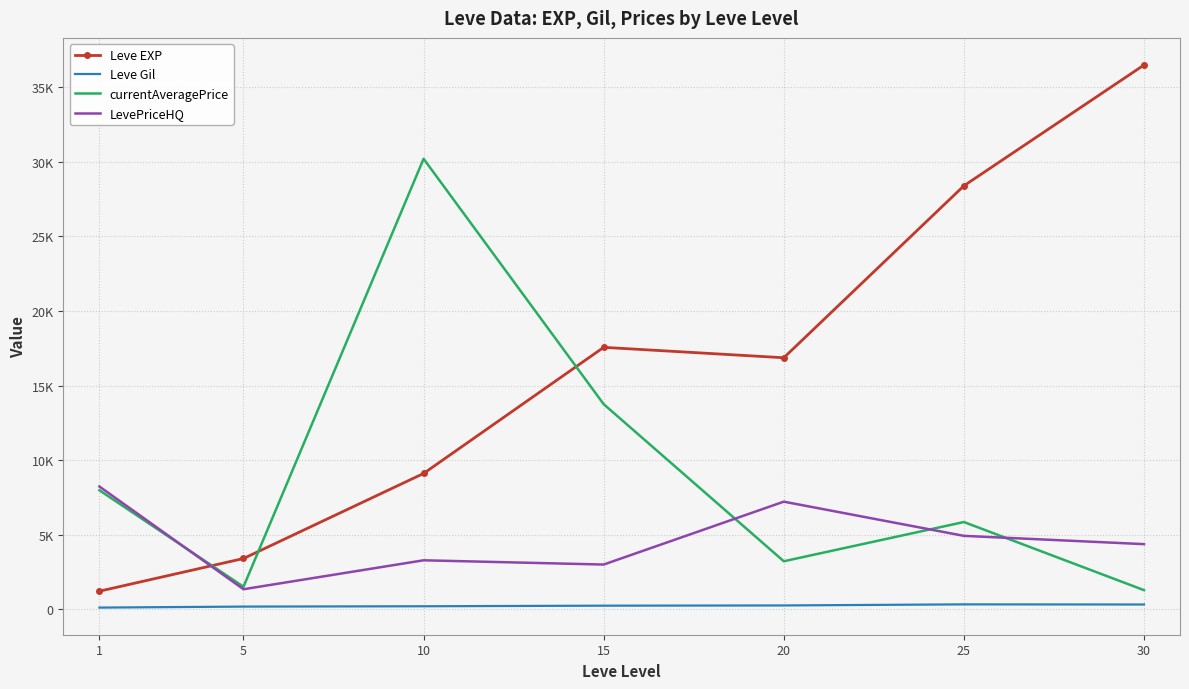

What are all the series names shown in the legend?

Leve EXP, Leve Gil, currentAveragePrice, LevePriceHQ